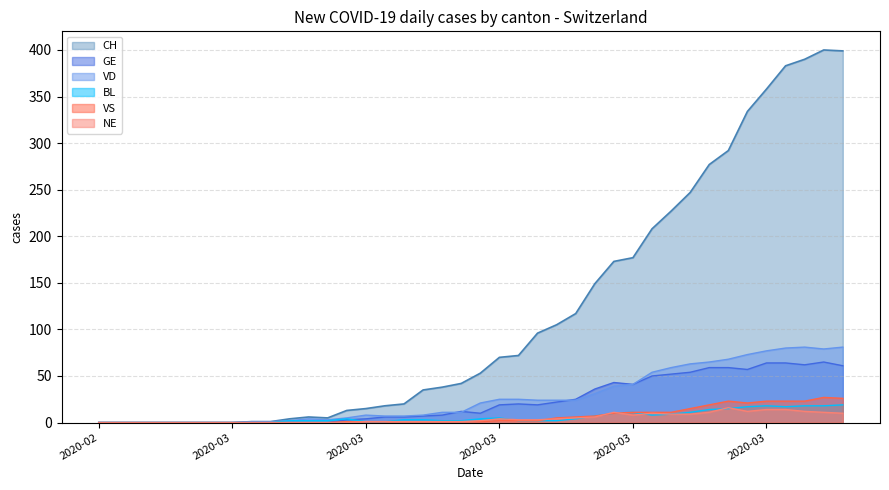

How many lines are shown in the chart?

6